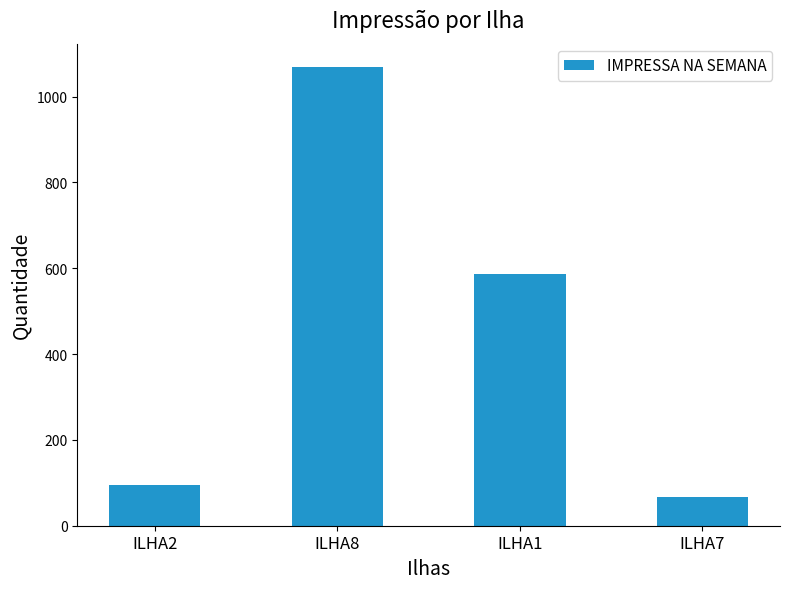

What is the minimum value shown in the chart?

68